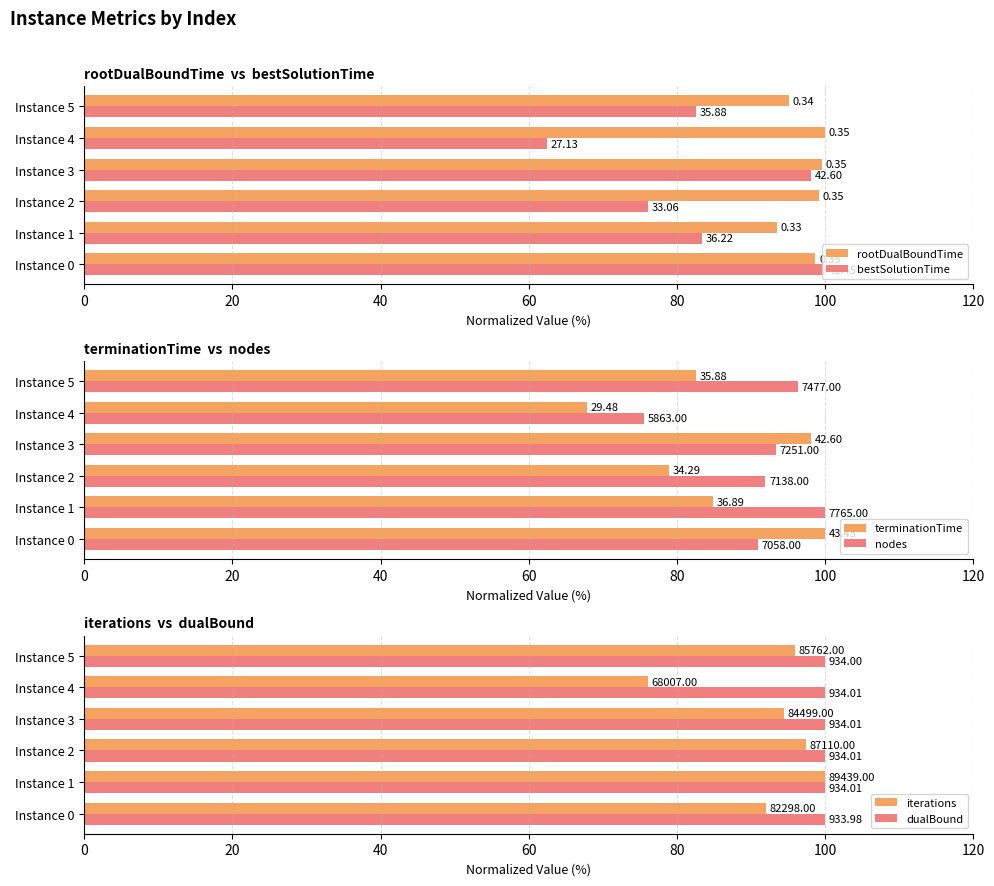

What is the value of the nodes bar at the 4th from the left?

93.4